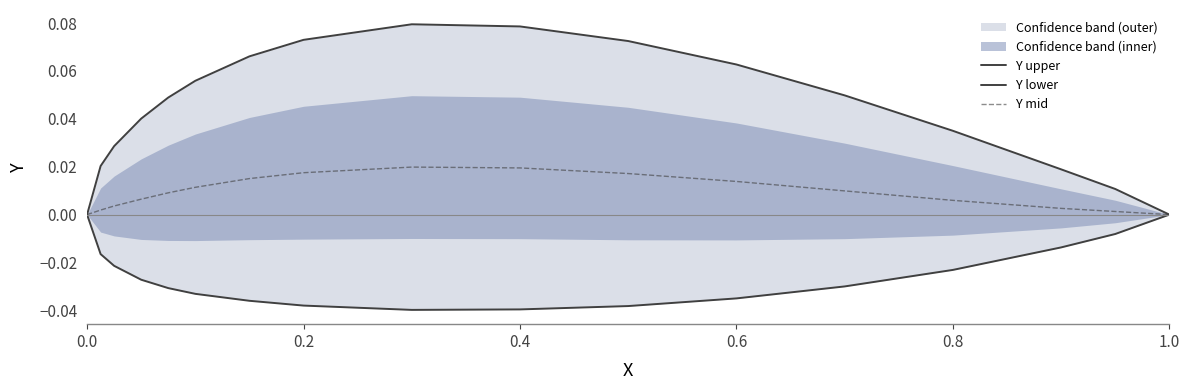

Does the chart display data point markers on the line(s)?

No